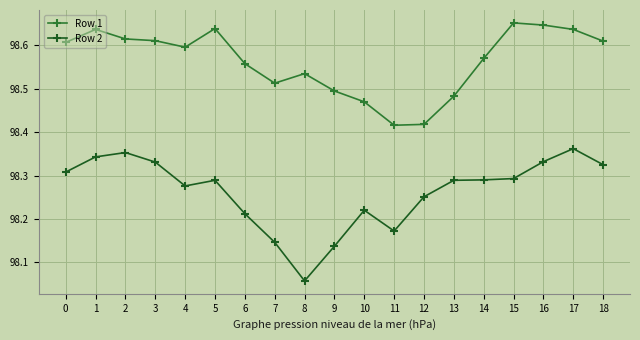

What is the sum of all Row 2 values?

1867.0